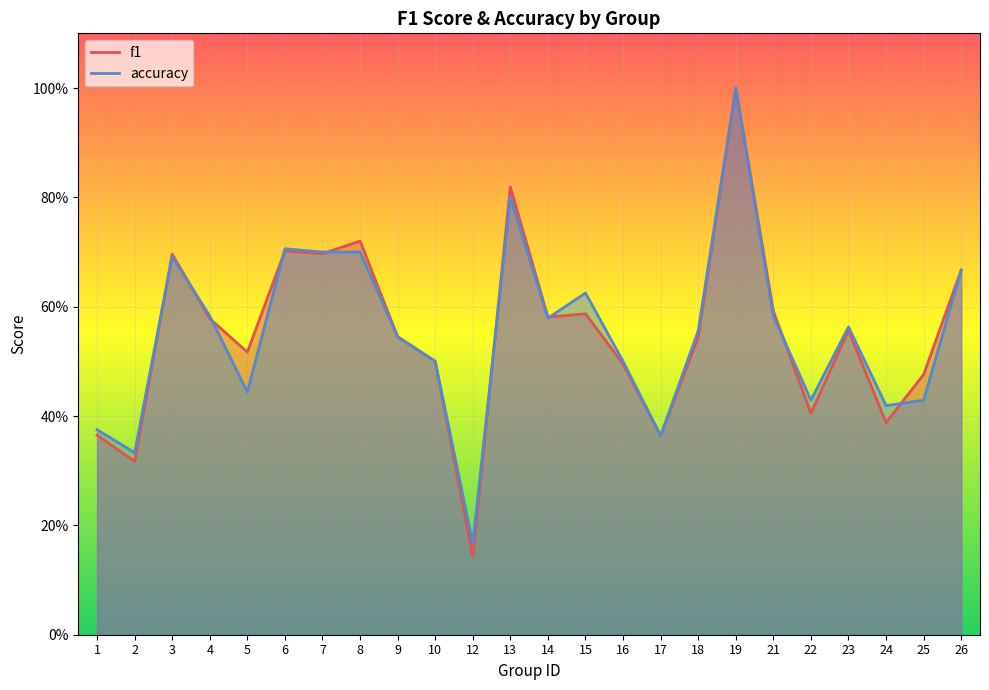

Is the value of accuracy at 13 greater than the value of f1 at 21?

Yes